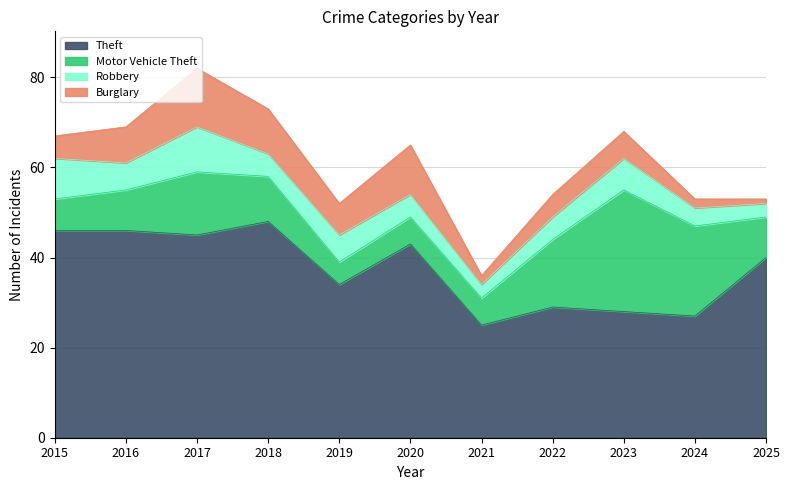

True or false: Theft and Motor Vehicle Theft intersect in this chart.

False